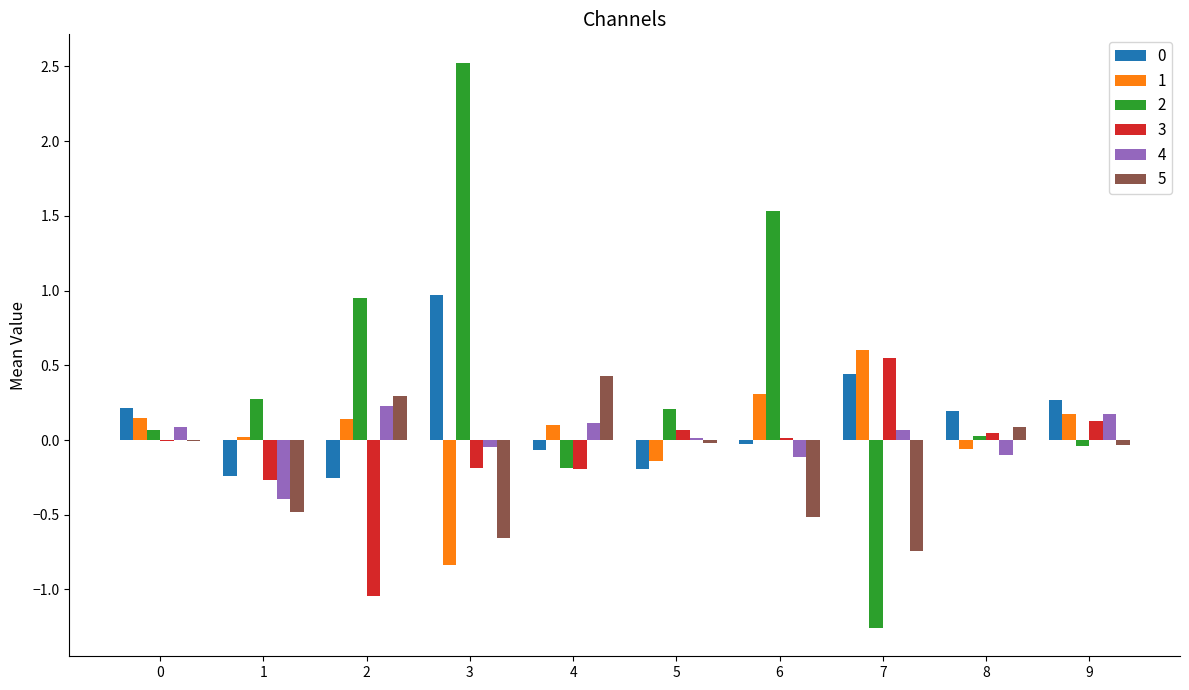

What is the sum of all 2 values?

4.1